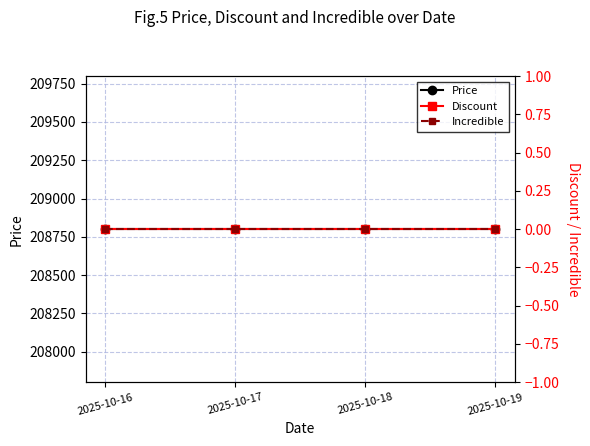

What are all the series names shown in the legend?

Price, Discount, Incredible